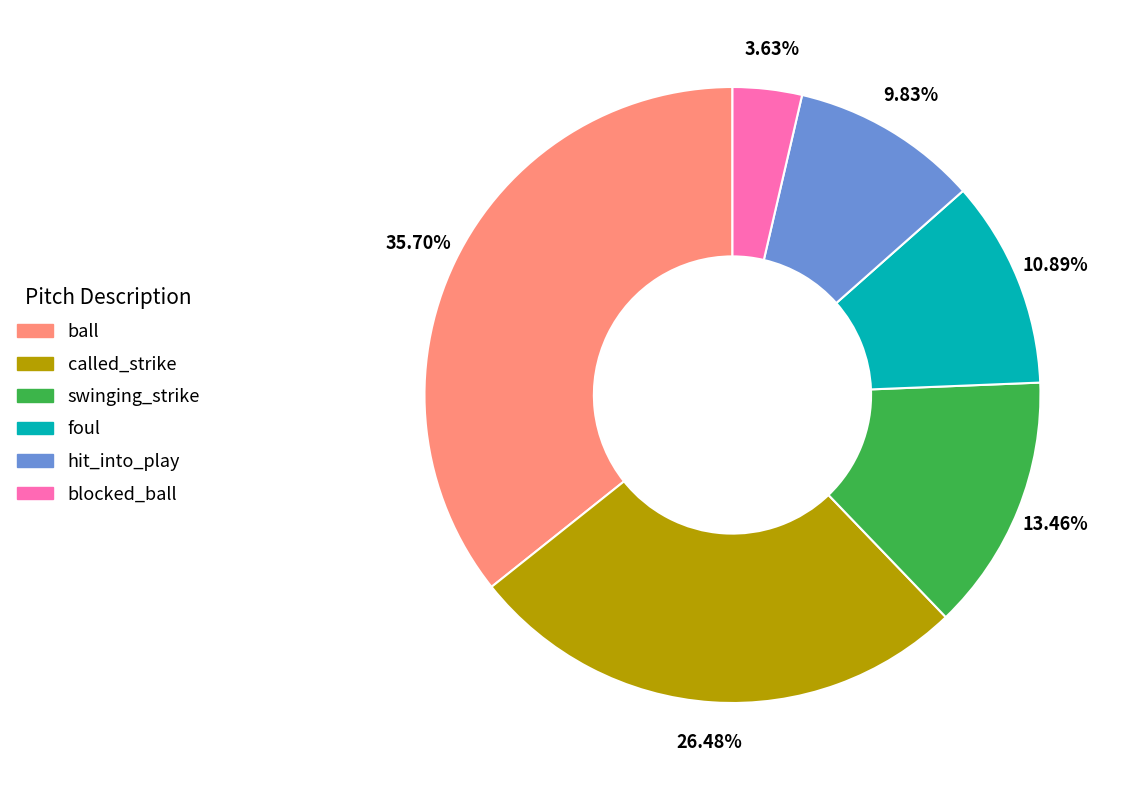

Is swinging_strike the majority of the pie?

No